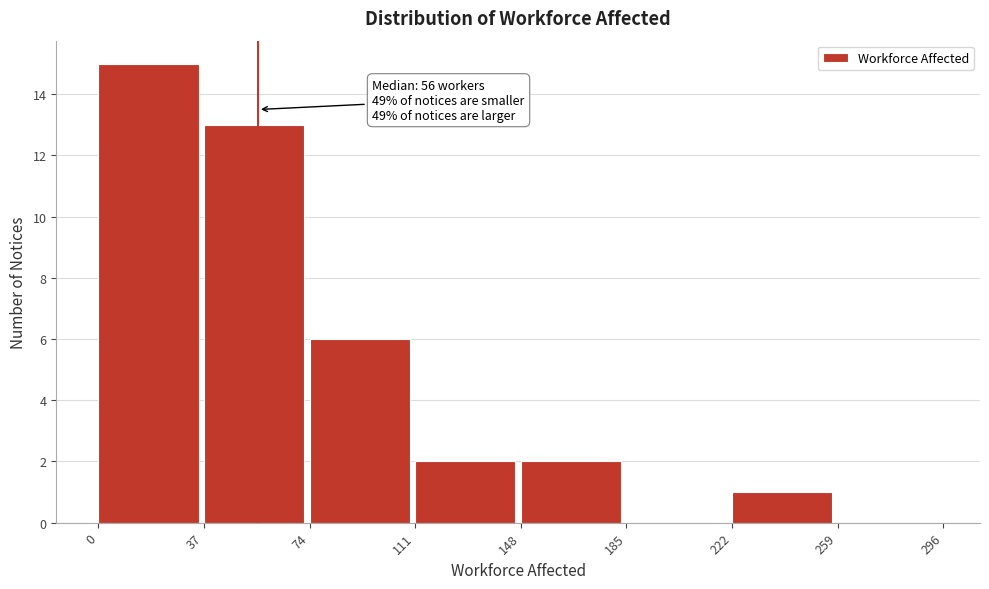

Which range on the x-axis has the tallest bar?

0 to 37